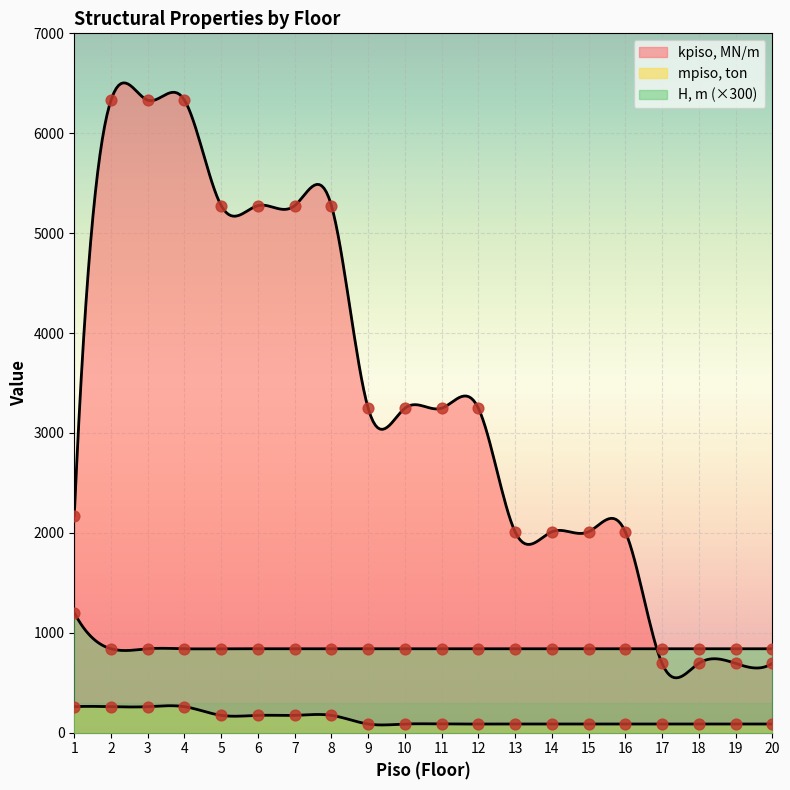

Which series has the largest total across all categories?

kpiso, MN/m